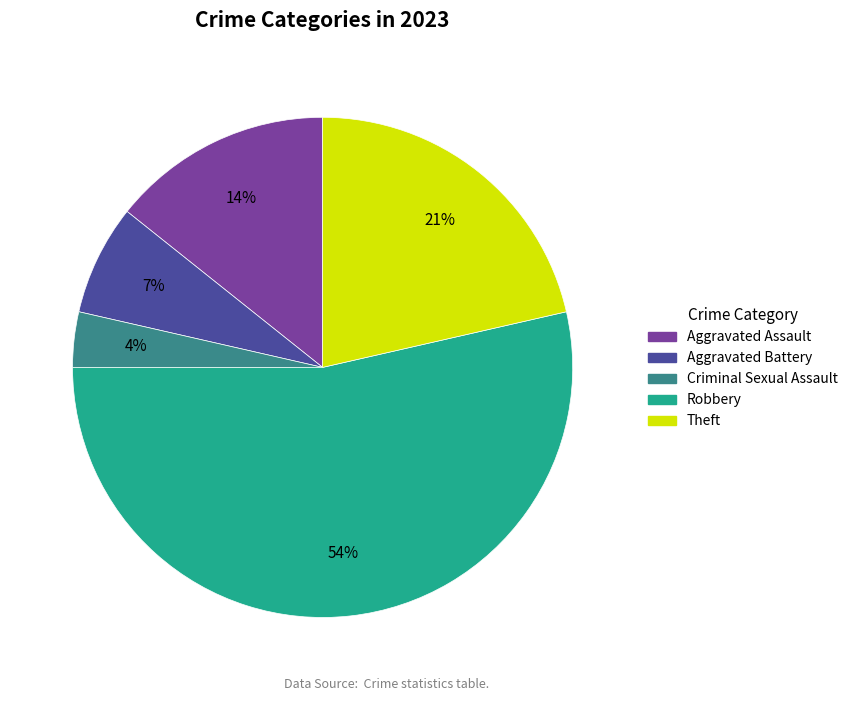

Does Theft account for over 50% of the chart?

No